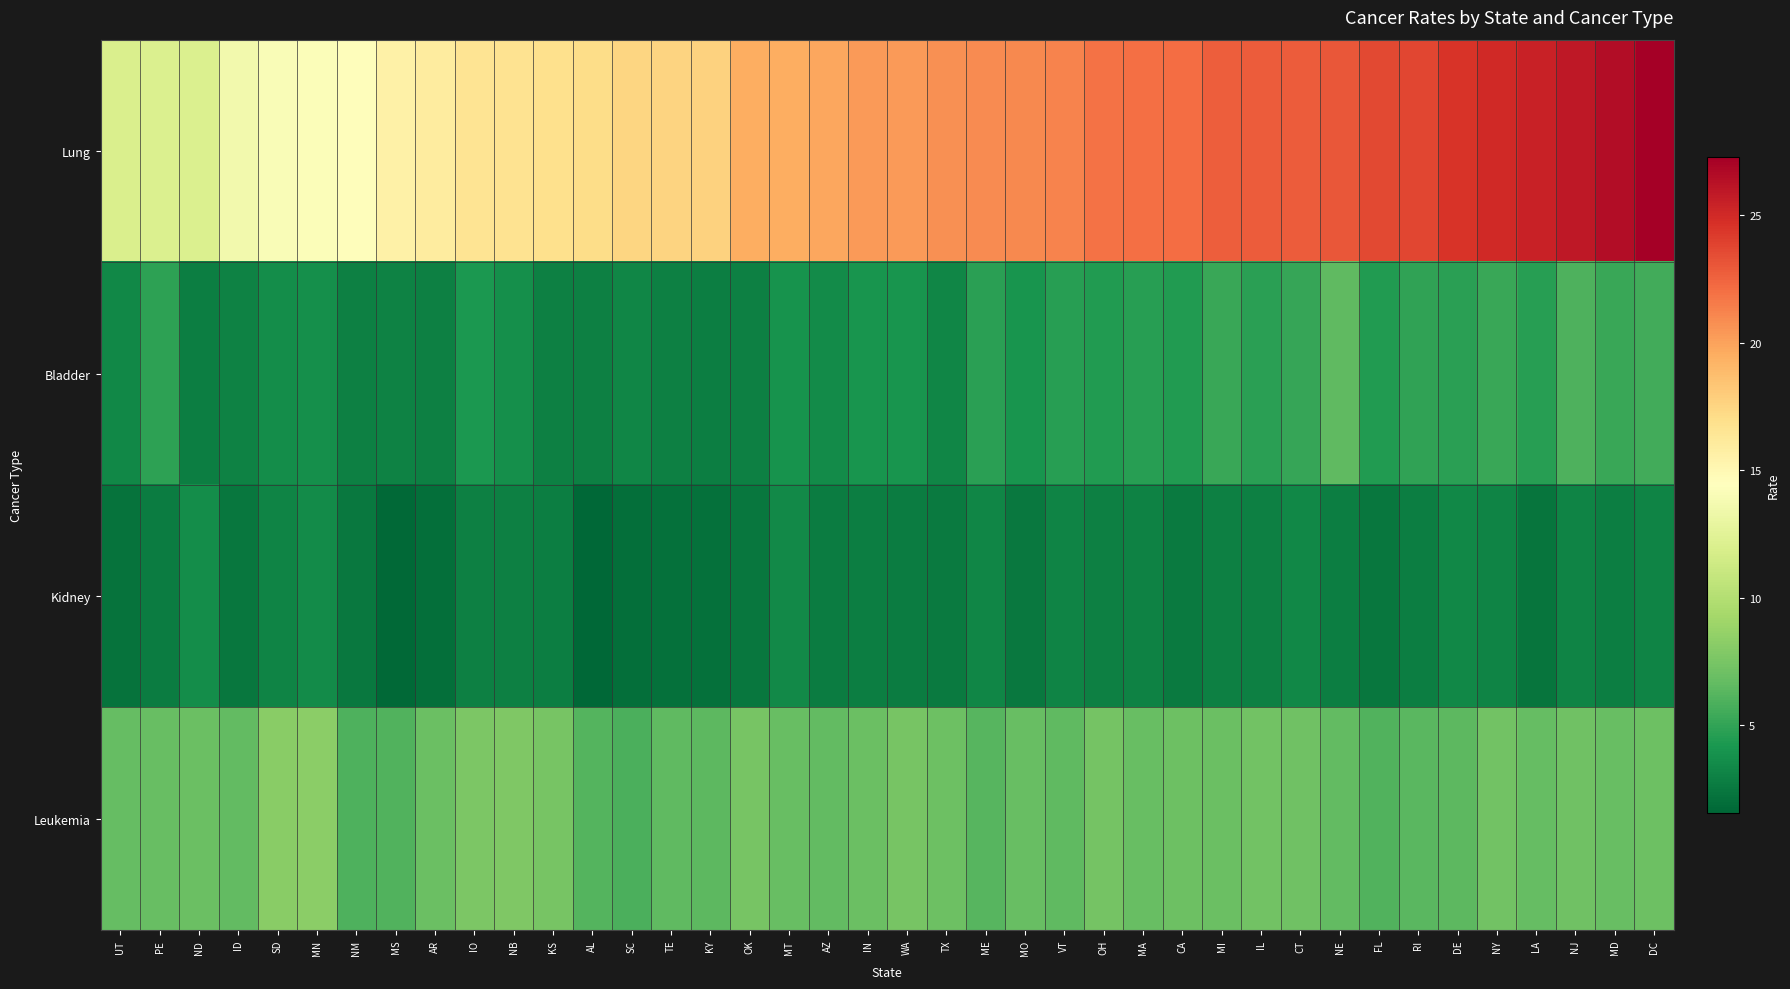

Which has a higher value, CA or AZ?

CA